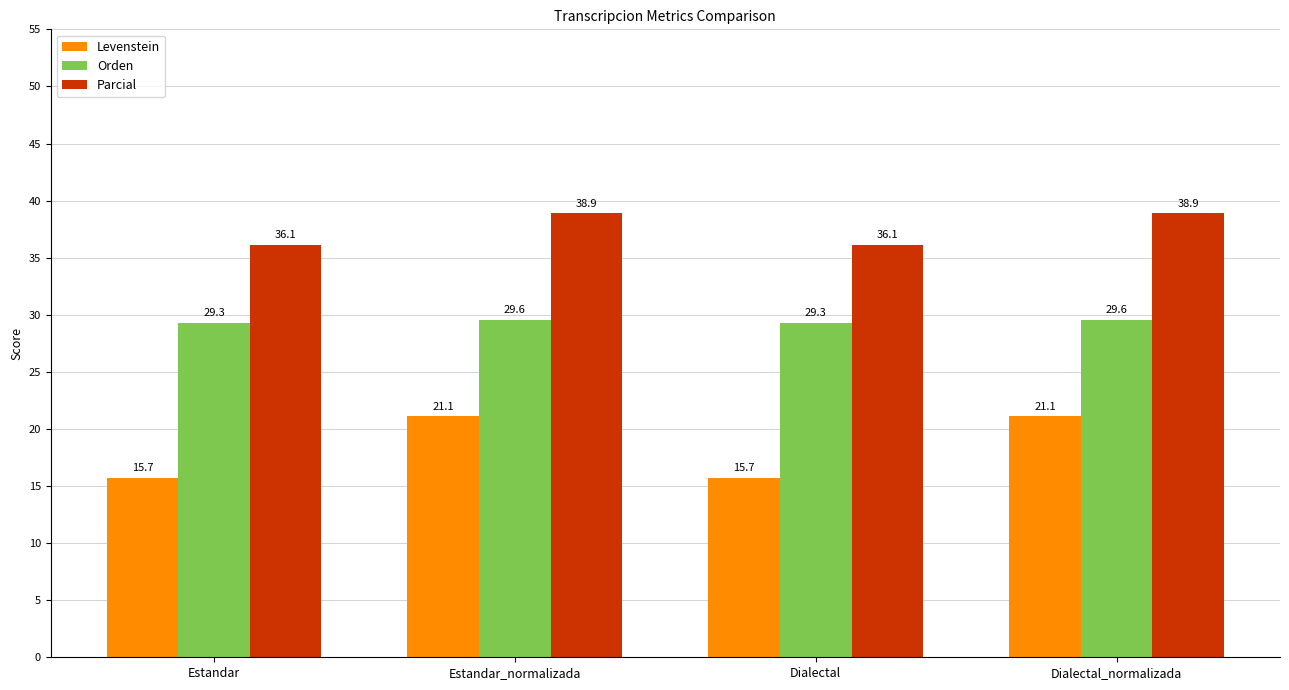

Reading left to right, what are all the values shown in this chart?

Levenstein: 15.7	21.1	15.7	21.1
Orden: 29.3	29.6	29.3	29.6
Parcial: 36.1	38.9	36.1	38.9